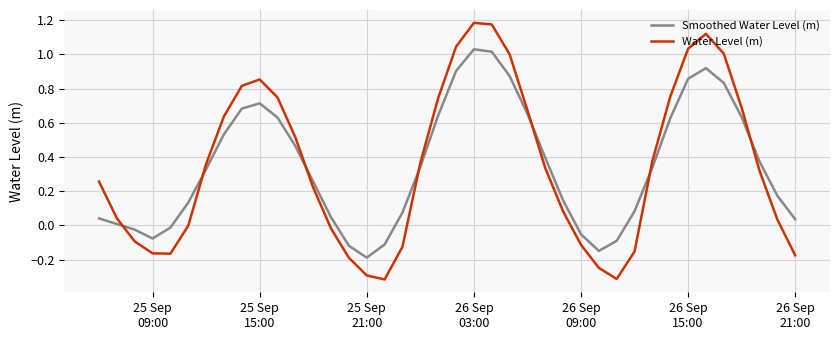

What is the difference between the maximum and minimum values in the Water Level (m) series?

1.5